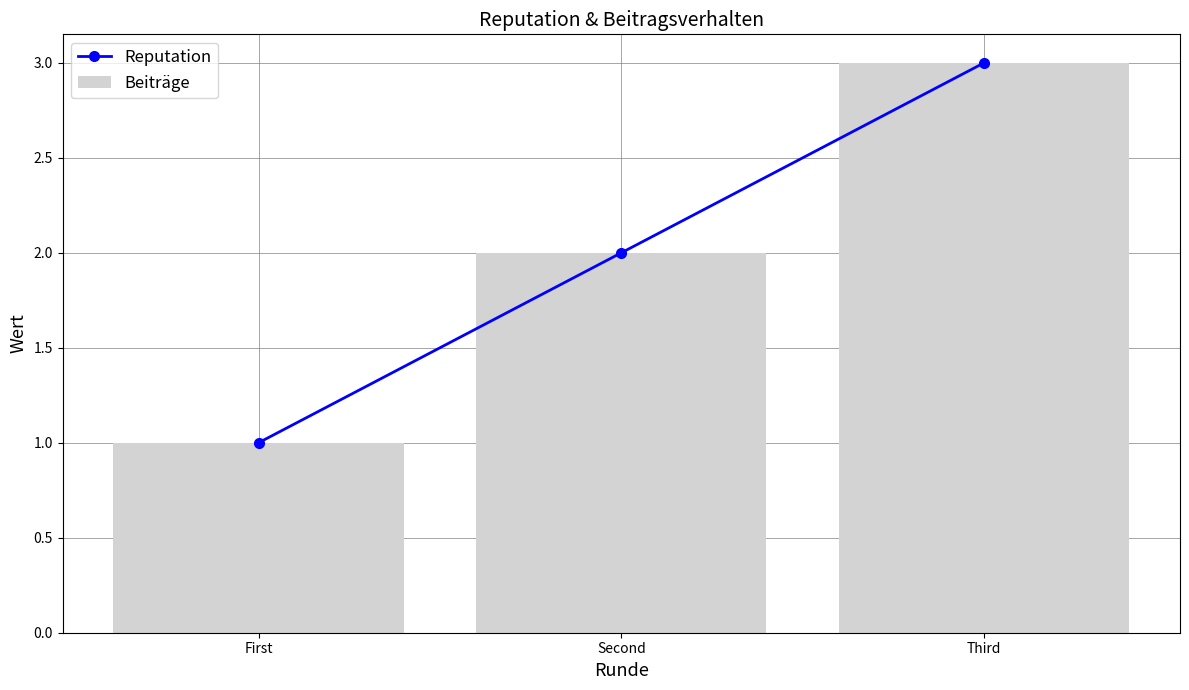

What are all the series names shown in the legend?

Reputation, Beiträge